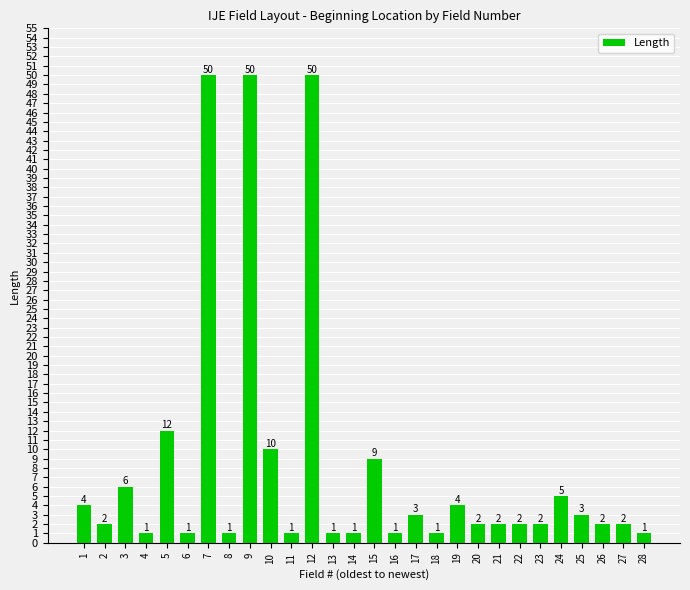

The value at 9 is 50. True or false?

True